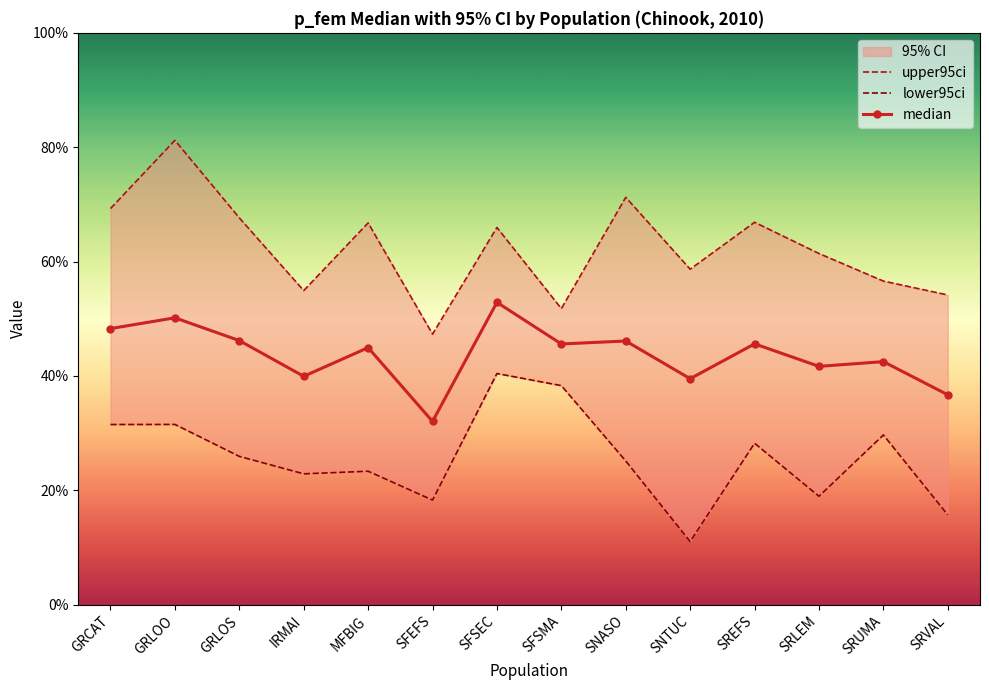

How many data points does each series have?

14